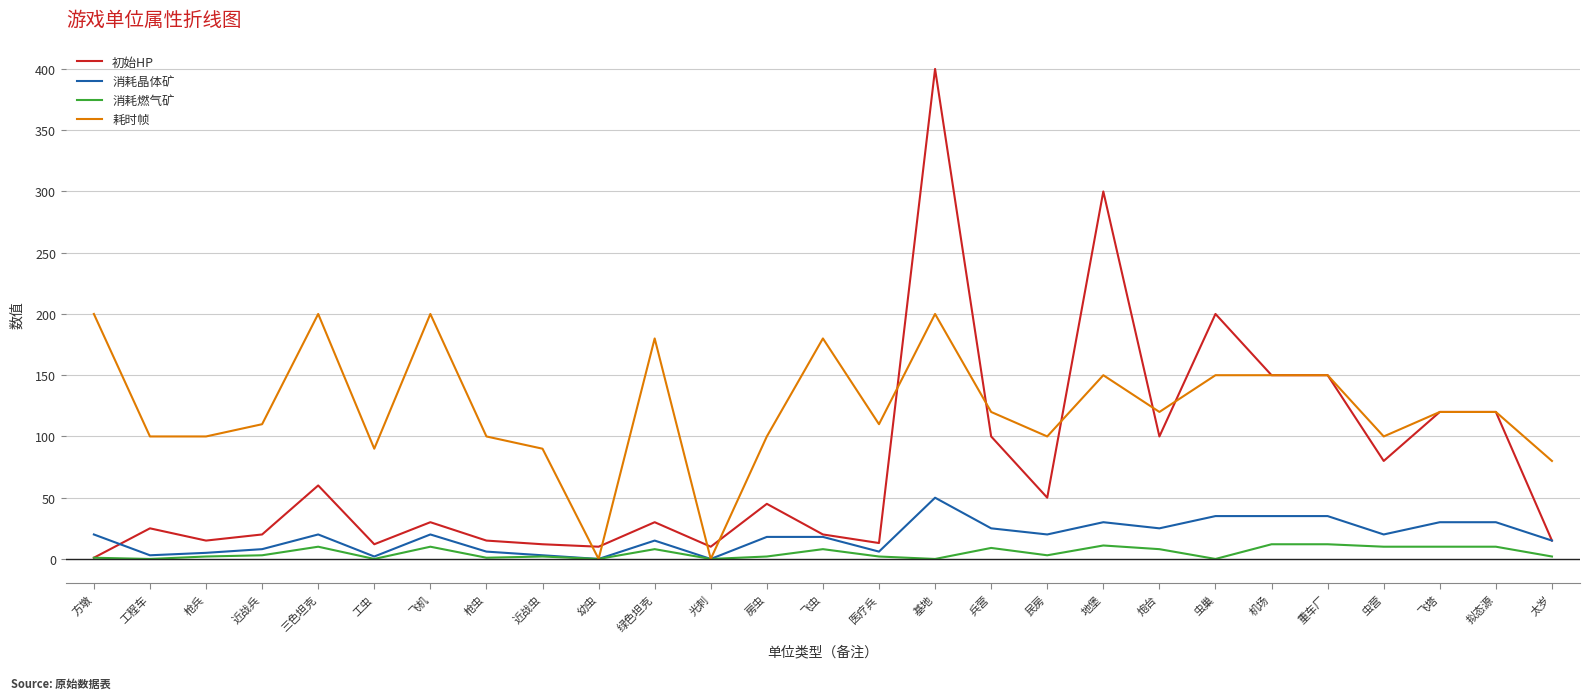

What position from the left is 光刺?

12